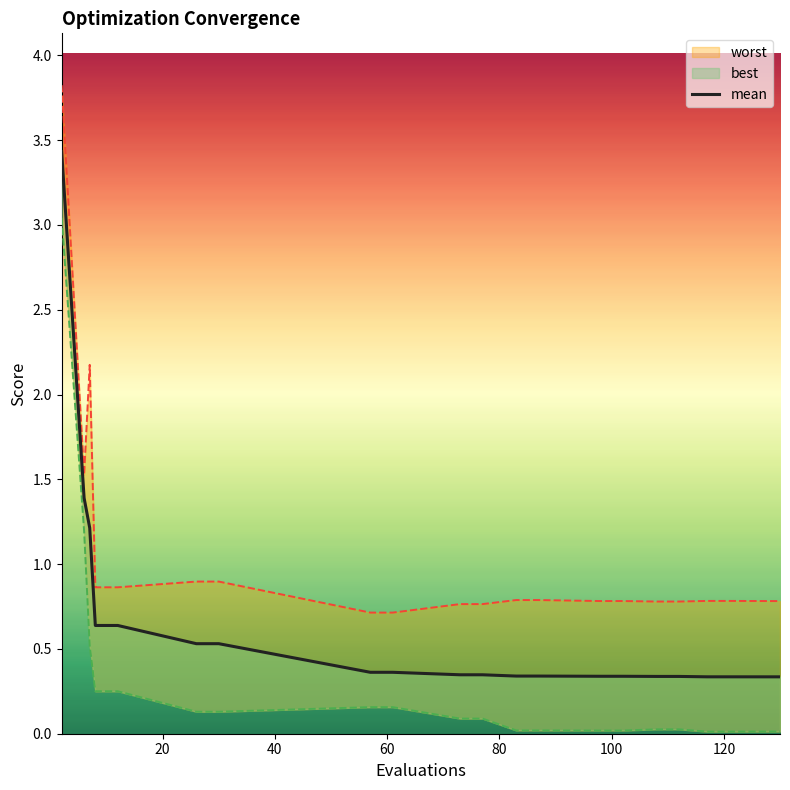

The chart shows a value of 0.1 at 120. True or false?

False